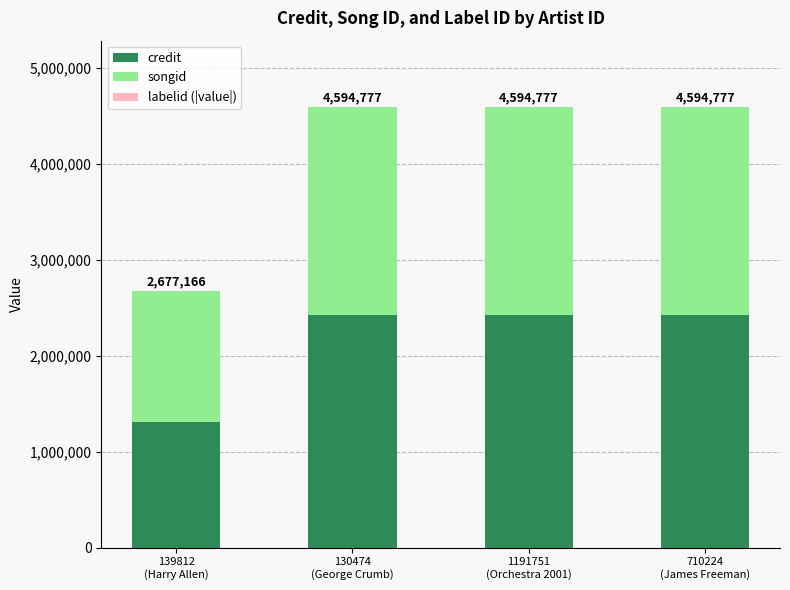

The value of songid at 130474
(George Crumb) is 2167461. True or false?

True